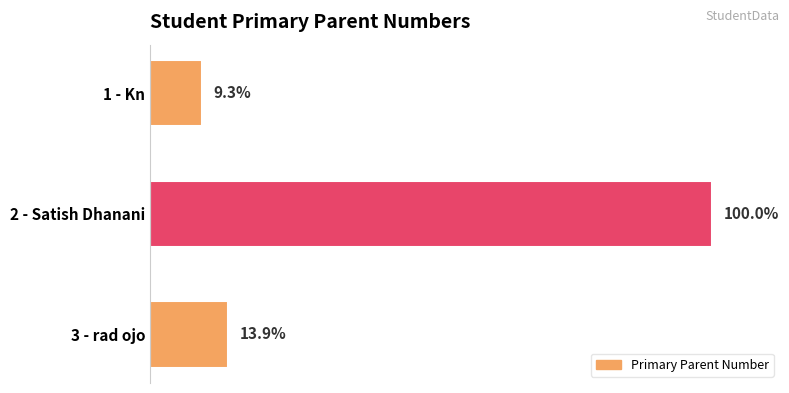

Rank the categories by value from highest to lowest.

2 - Satish Dhanani, 3 - rad ojo, 1 - Kn